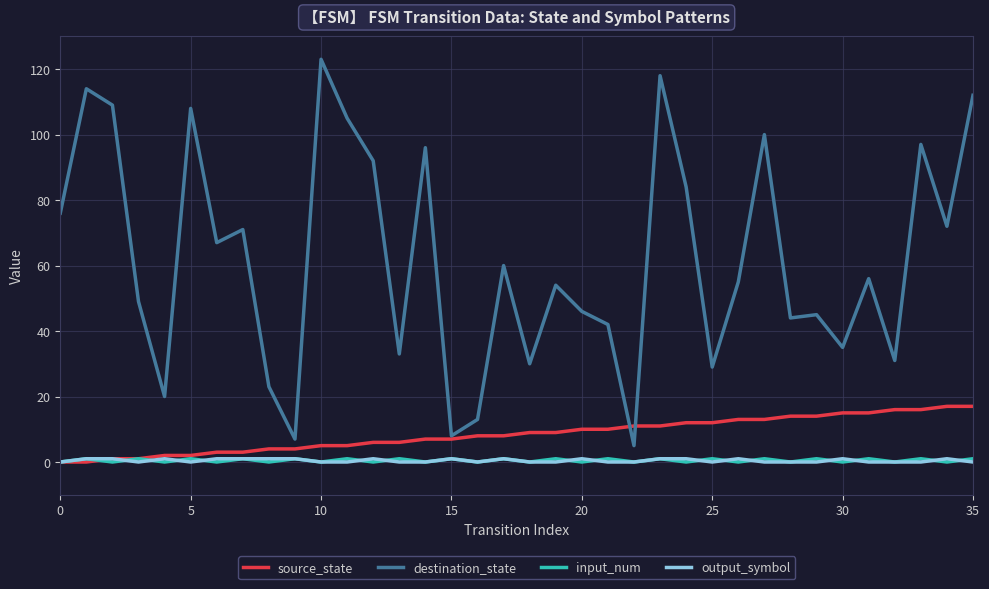

What is the maximum value shown in the chart?

123